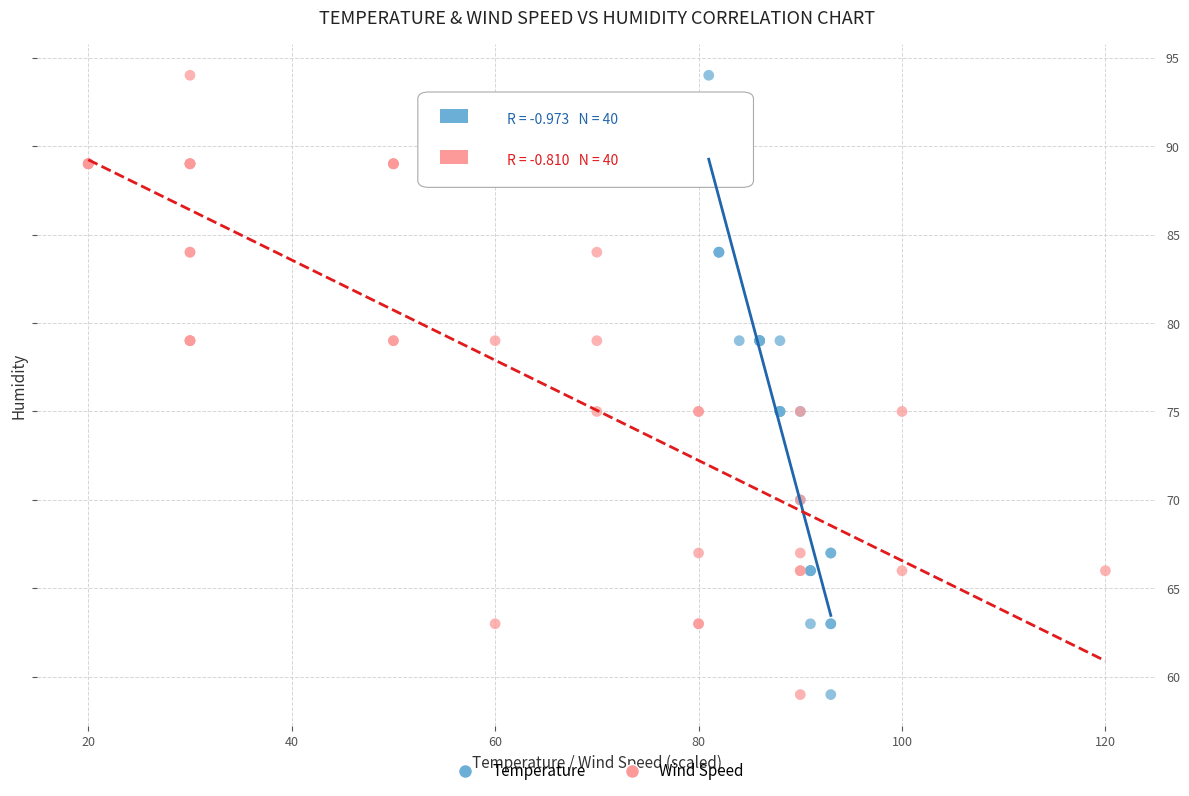

What are all the series names shown in the legend?

Temperature, Wind Speed